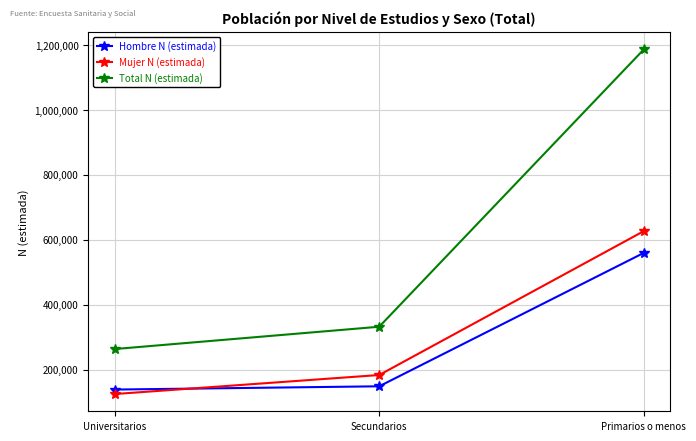

What is the sum of all Total N (estimada) values?

1782455